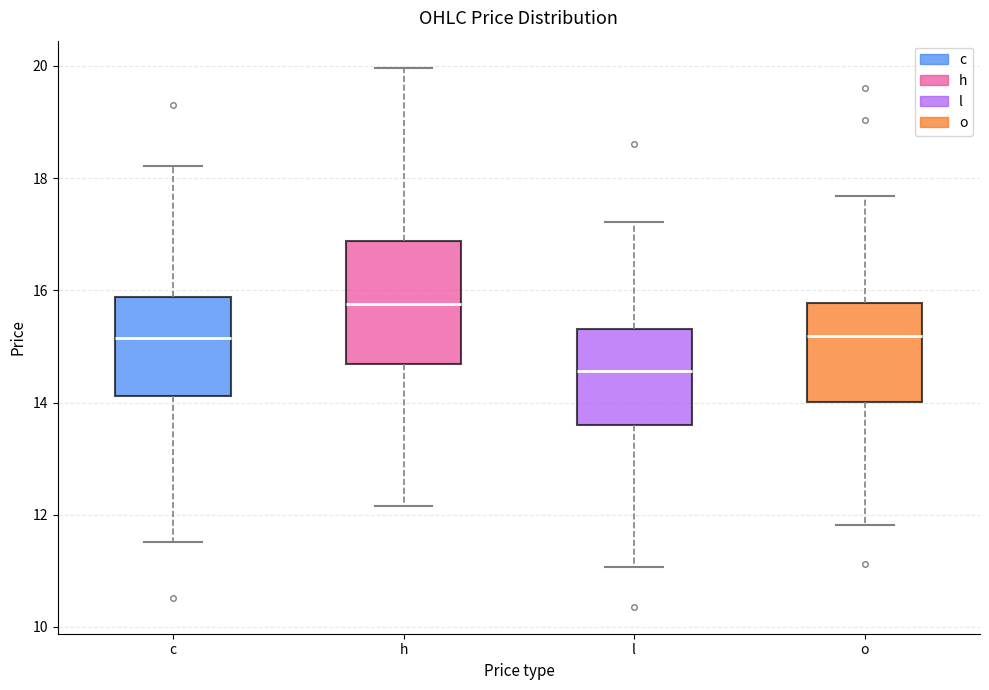

Which box is the tallest, from its lower edge to its upper edge?

h